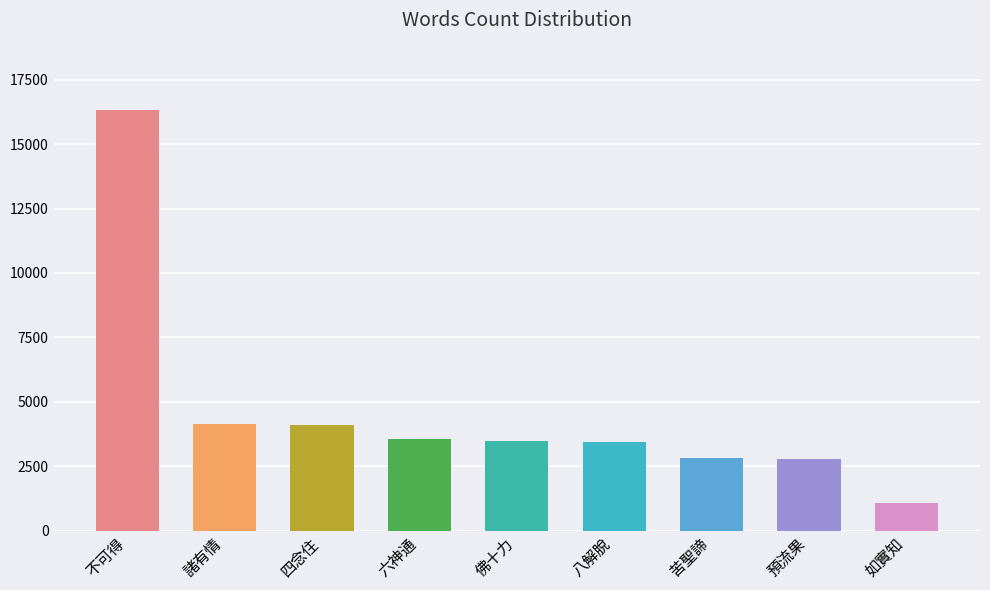

Where is the data nearest to the value 8706?

諸有情